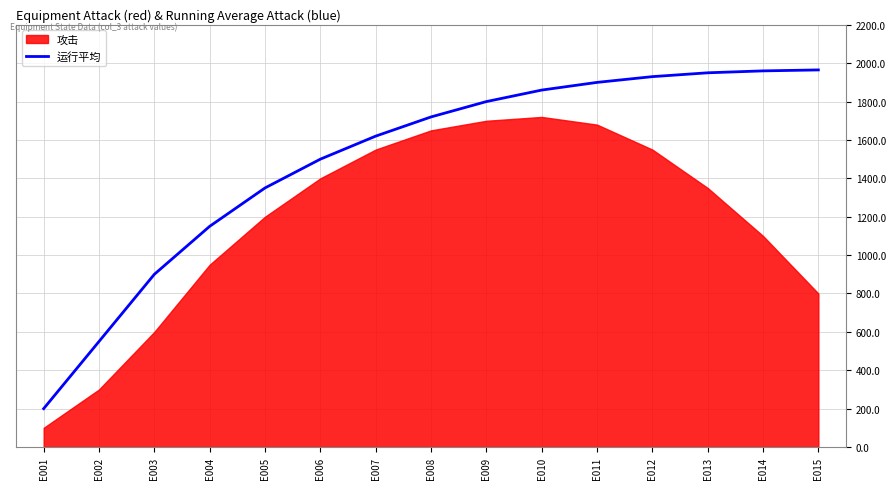

What is the difference between the maximum and second lowest values?

1415